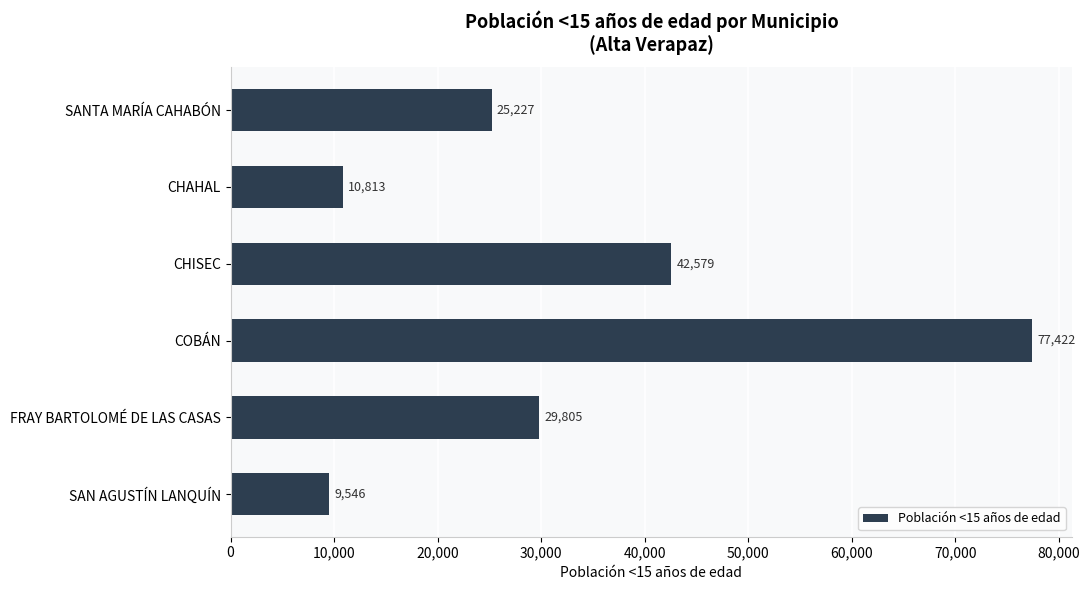

What is the difference between the second highest and minimum values?

33033